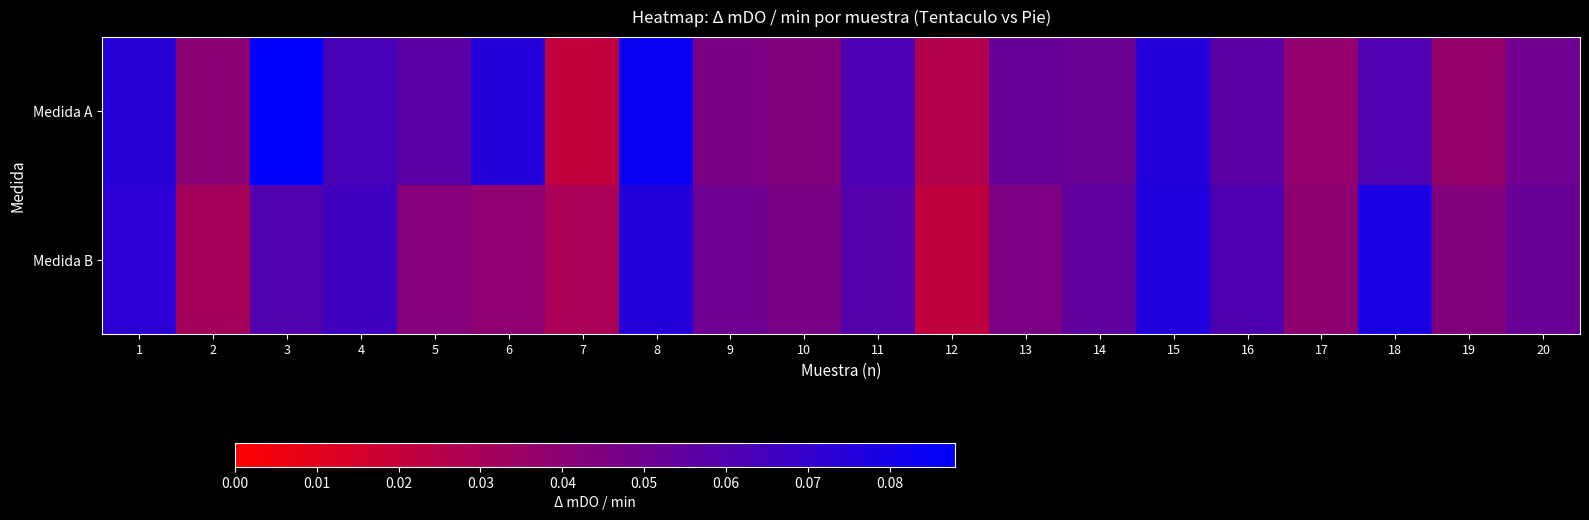

Which series has the largest range (max minus min)?

Medida A